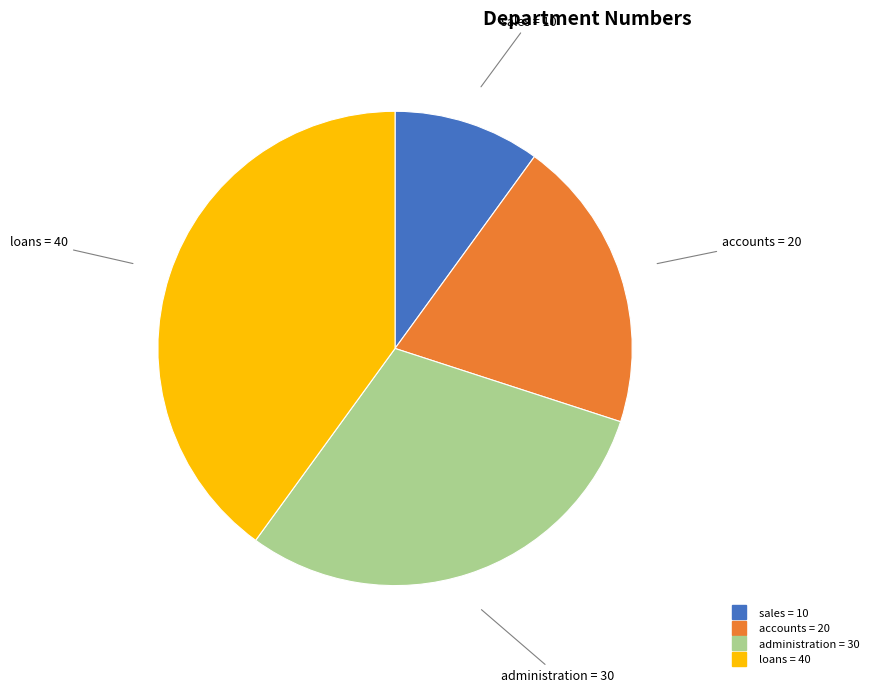

Which category has the smallest portion of the pie?

sales